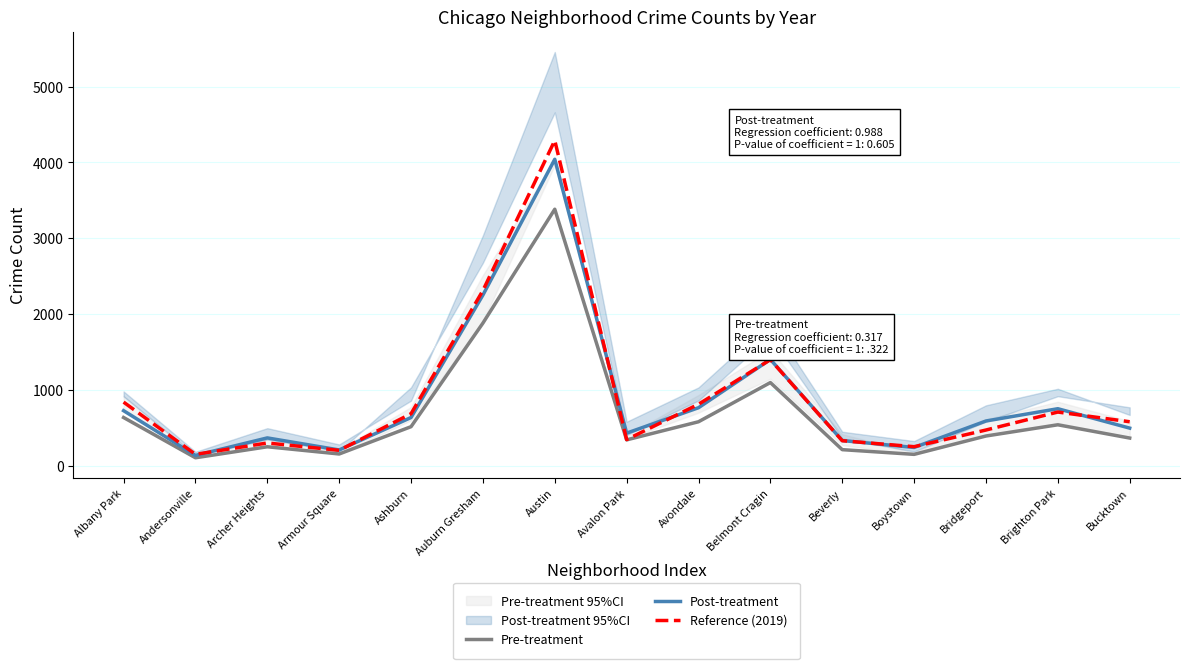

The value of Pre-treatment at Avondale is 580. True or false?

True